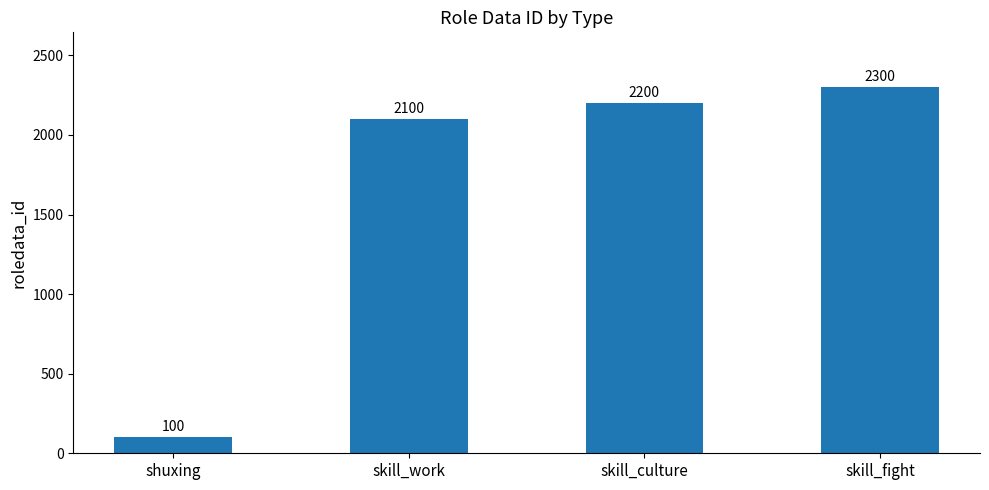

Between shuxing and skill_fight, which is larger?

skill_fight